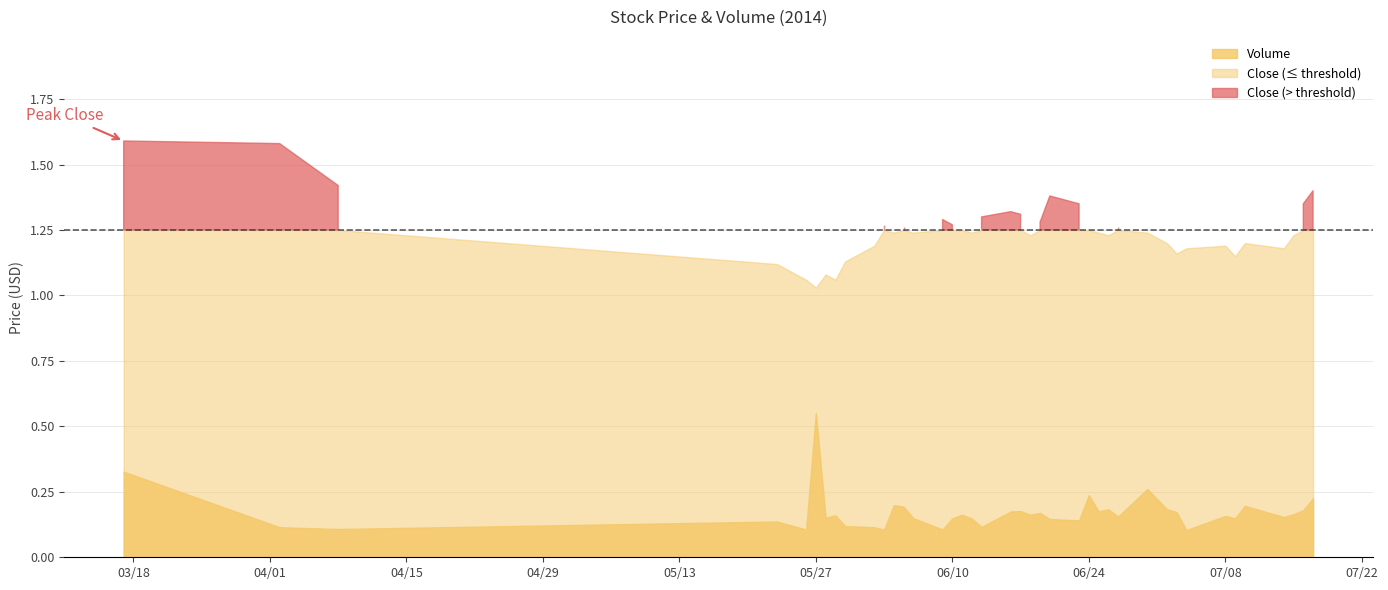

How many interior local valleys does the Volume_scaled series have?

13